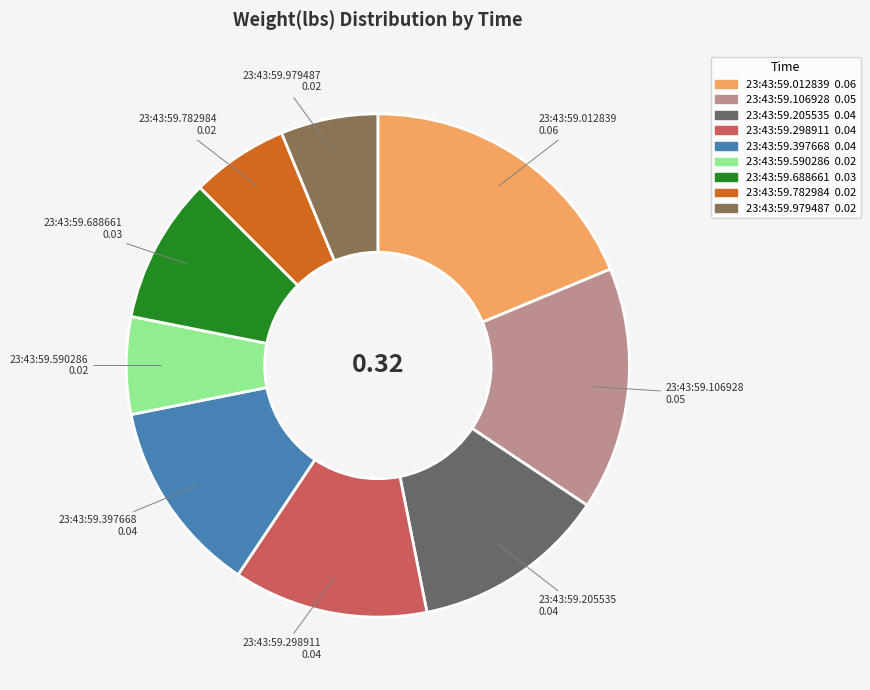

Is the sum of 23:43:59.688661 and 23:43:59.298911 greater than half?

No